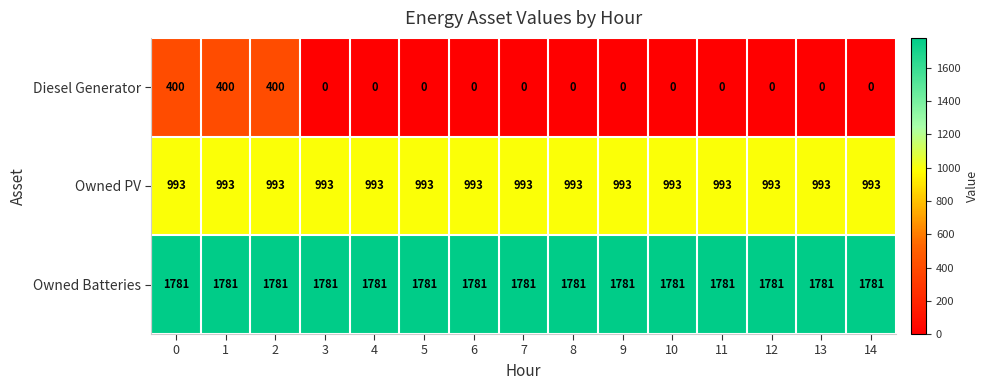

True or false: Owned PV has a value of 1336 at 14.

False